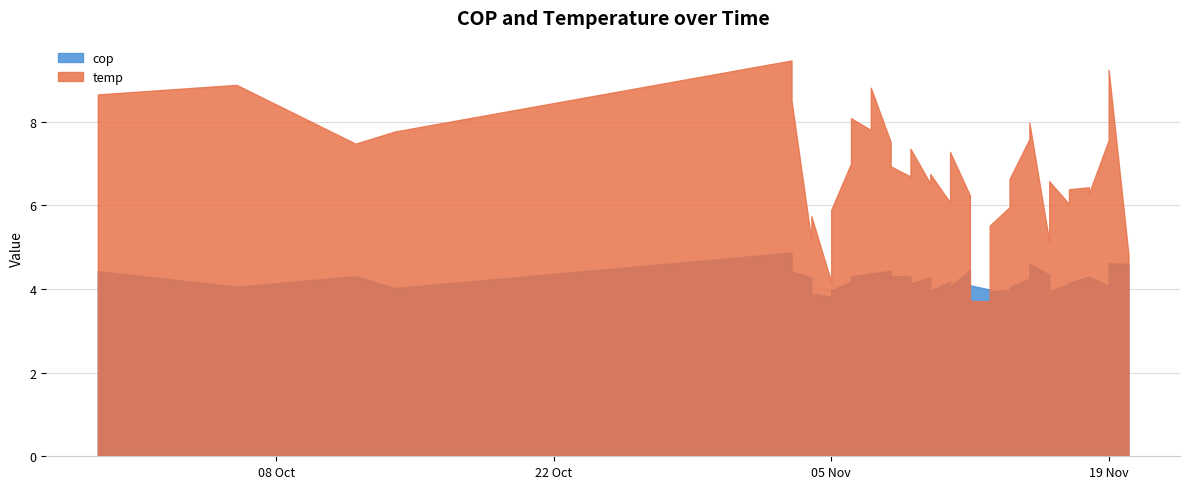

Which series has the widest spread of values?

temp